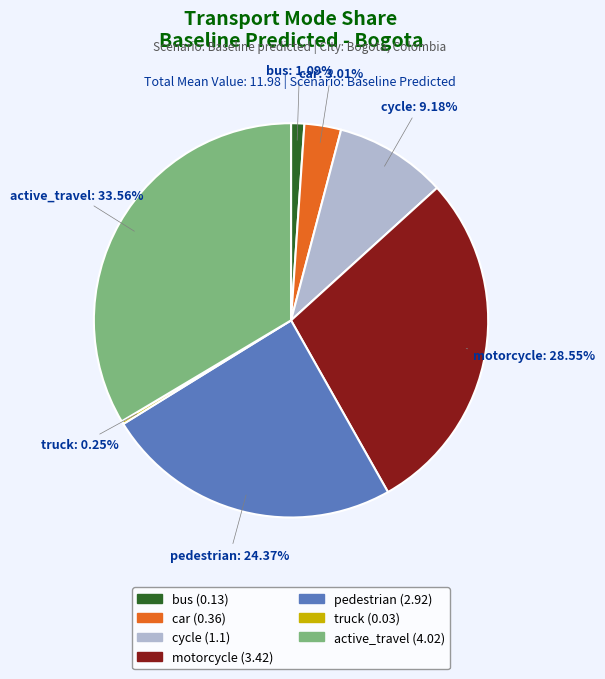

What percentage is NOT represented by active_travel?

66.4%